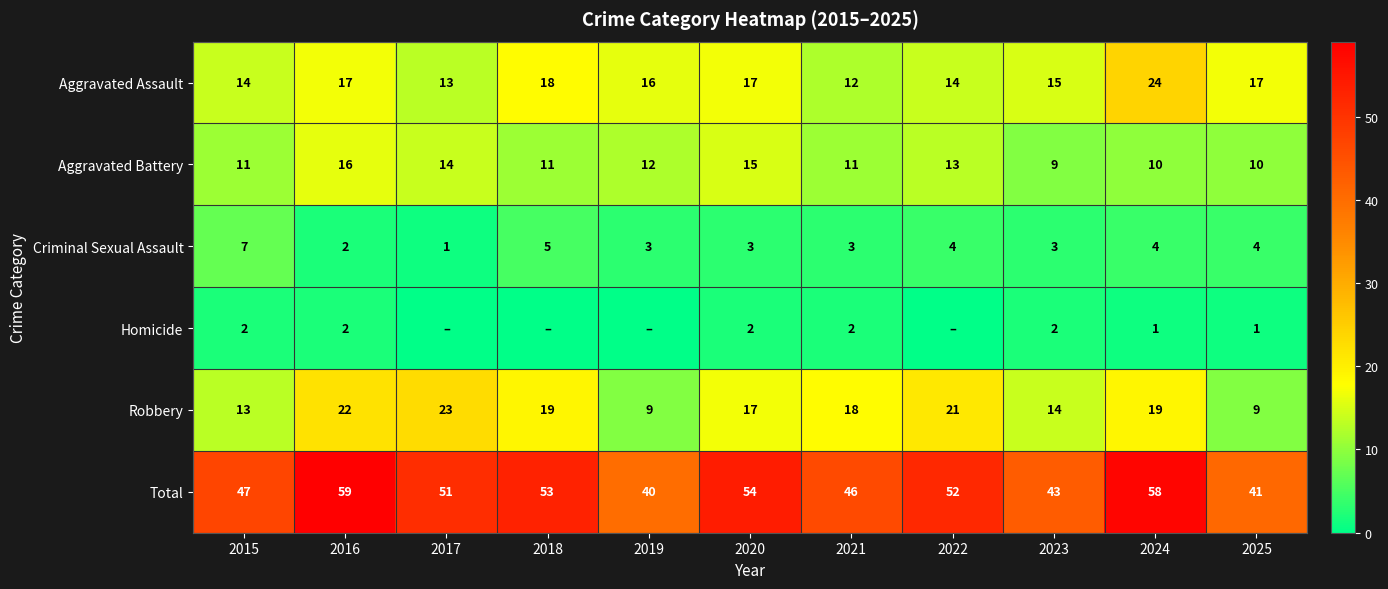

Is the value of Robbery at 2018 greater than the value of Aggravated Assault at 2020?

Yes